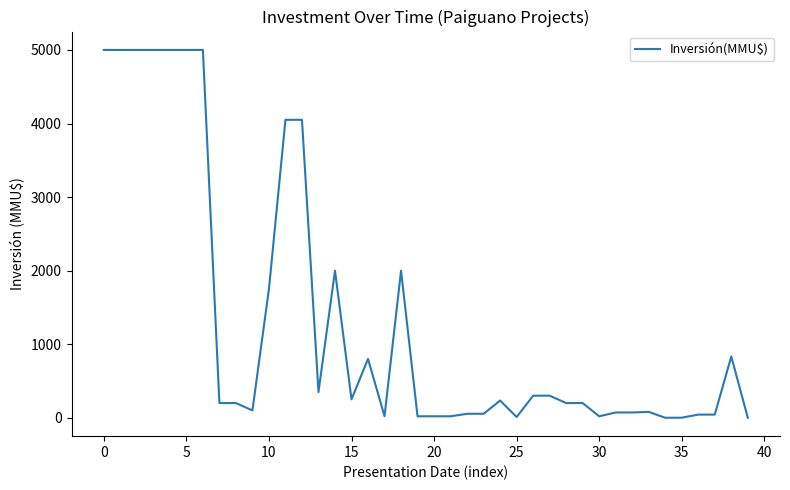

What is the difference between the maximum and minimum values?

5000